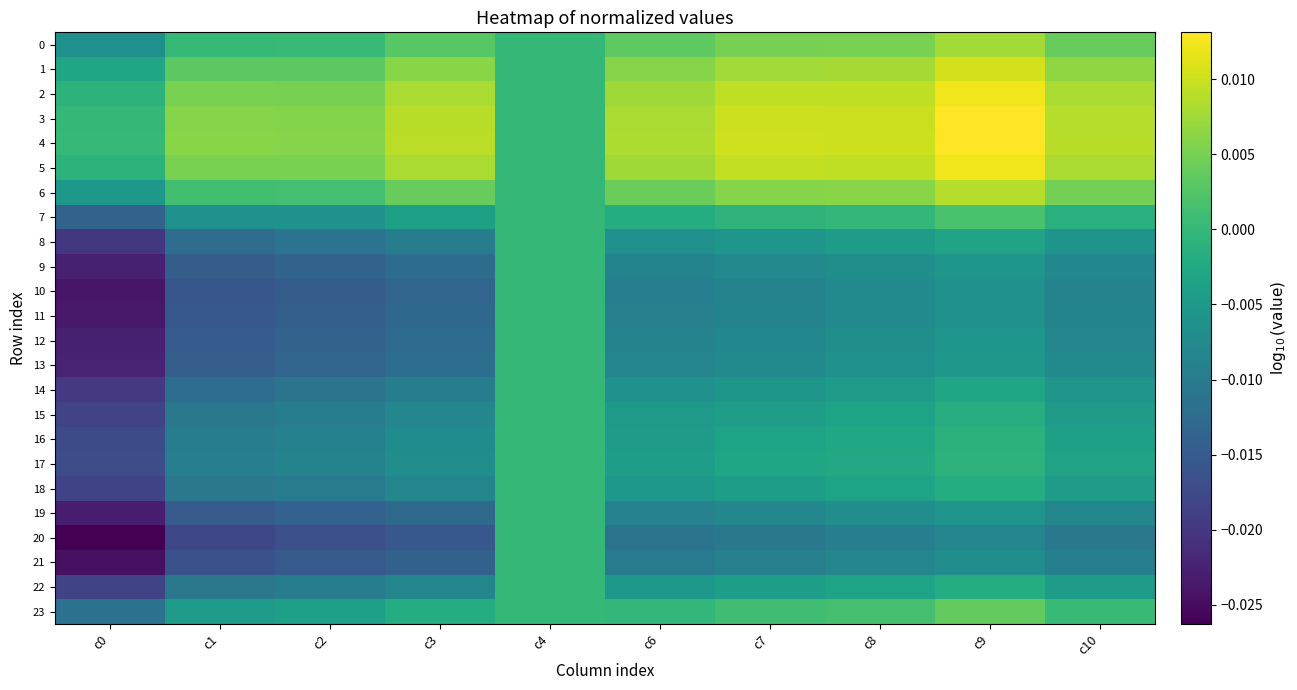

At which category is the sum across all series the highest?

c9